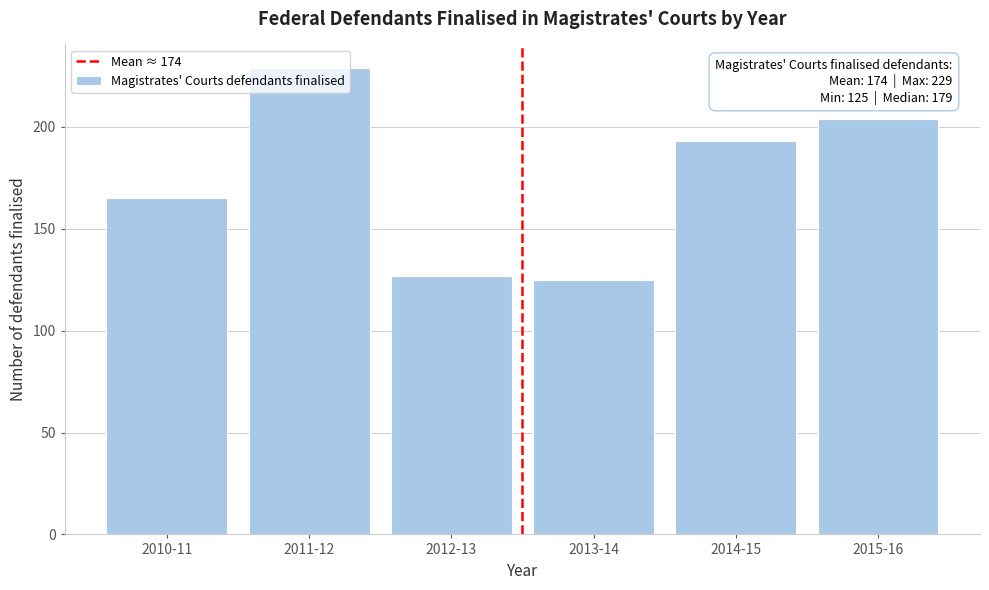

What is the smallest value displayed?

125